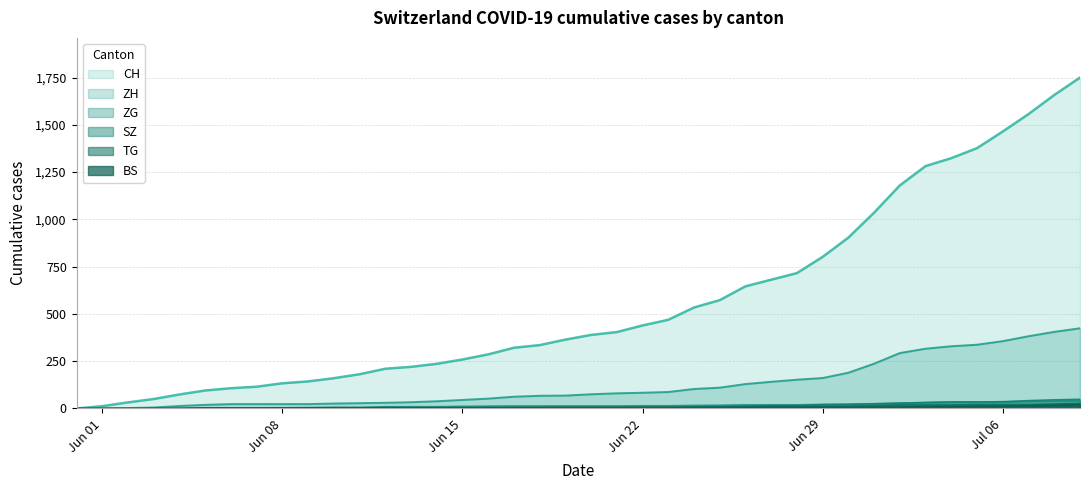

What is the sum of all TG values?

271